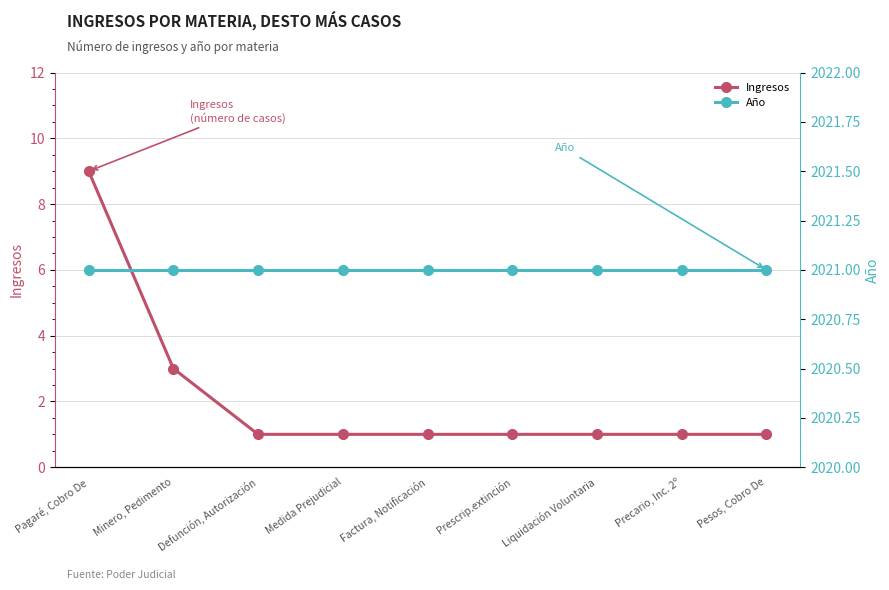

The value of Ingresos at Minero, Pedimento is 1. True or false?

False